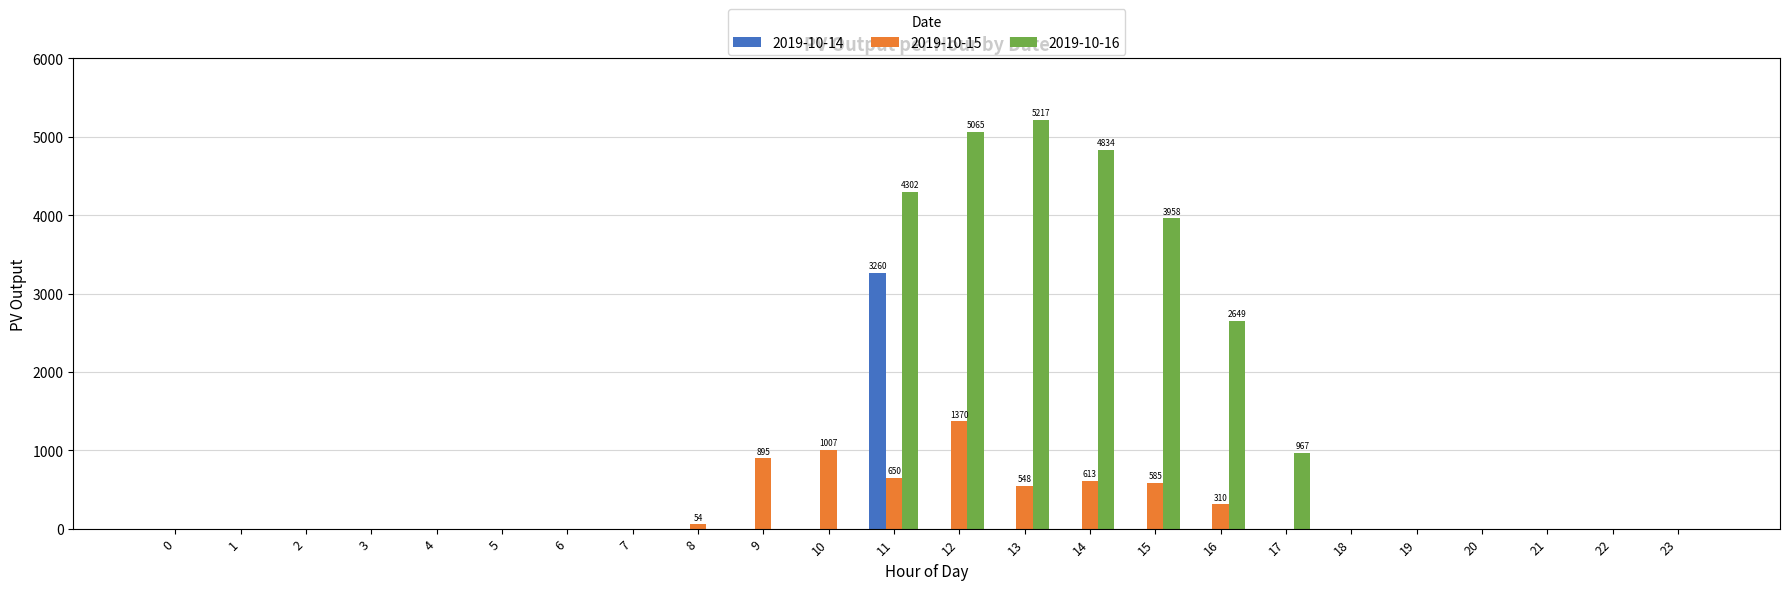

How many series are shown in this chart?

3